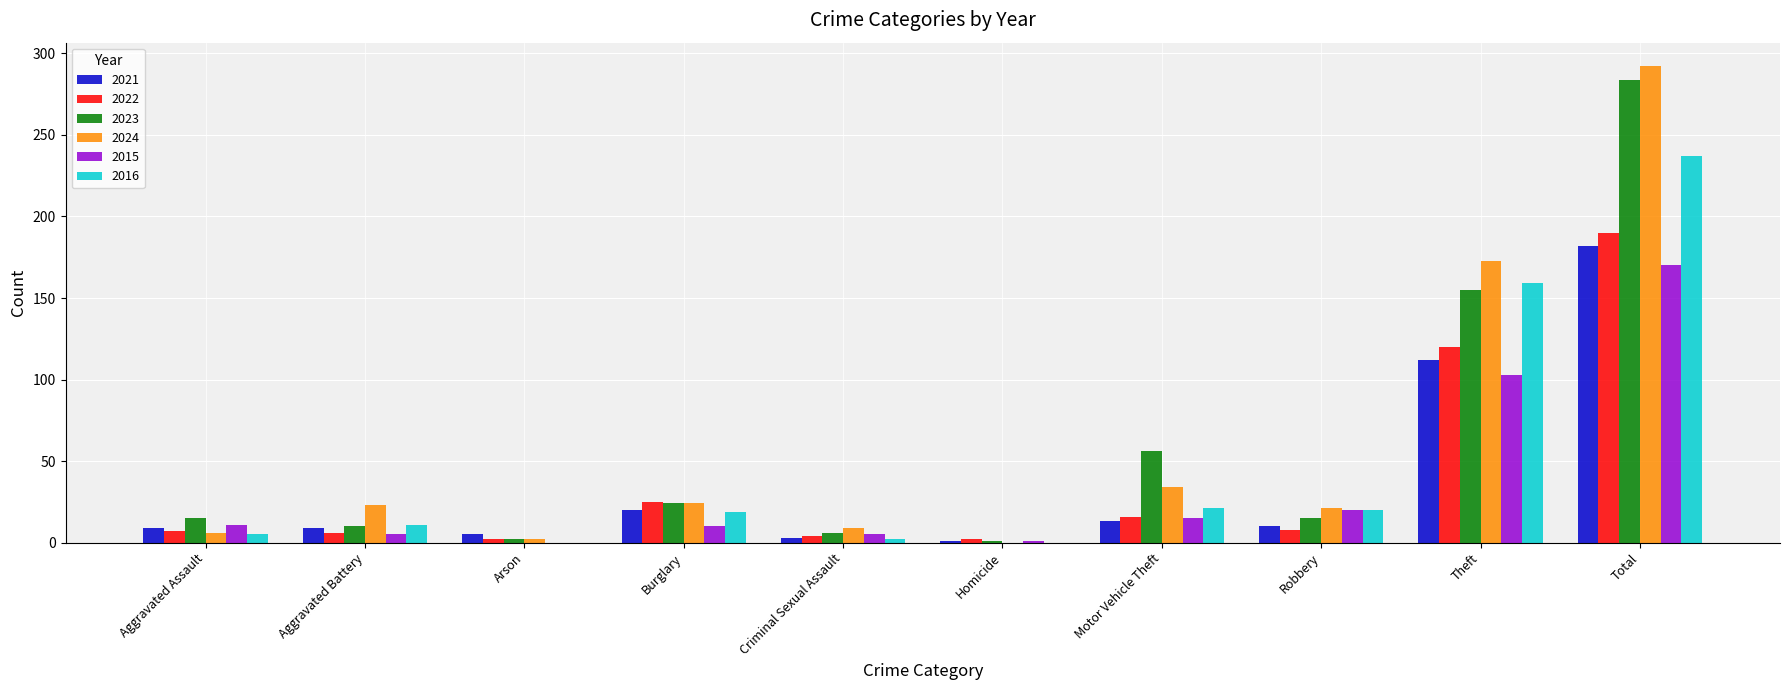

What is the sum of the 2024 values at Burglary and Theft?

197